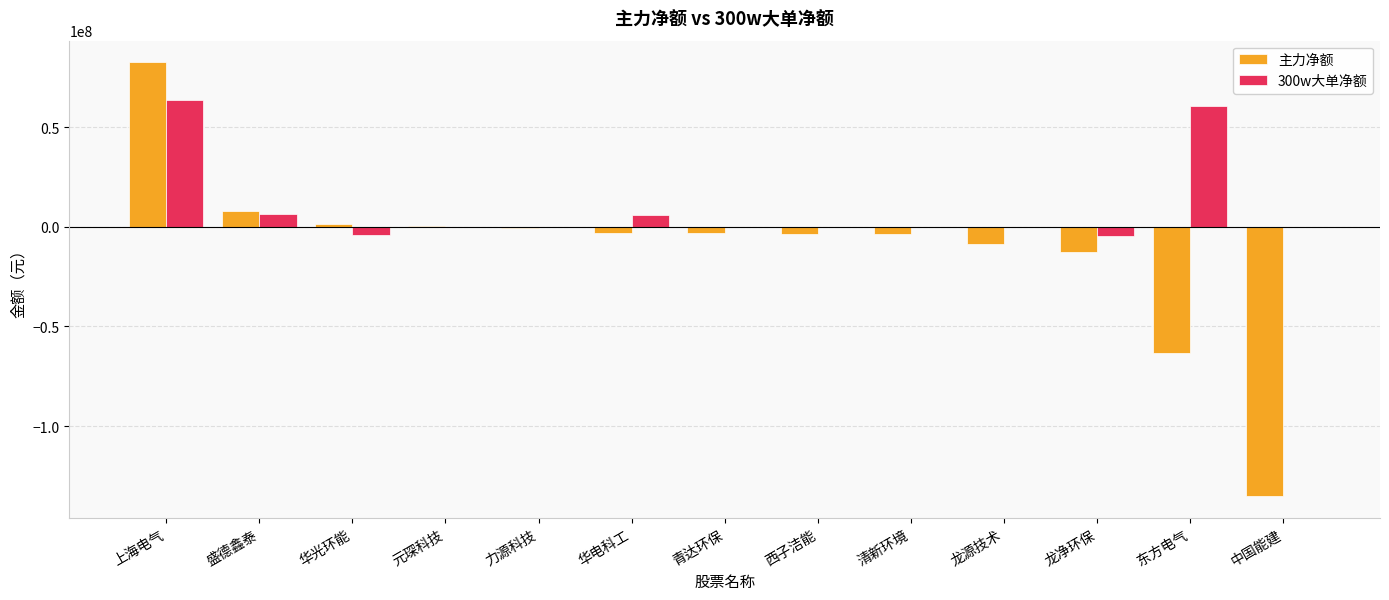

The 300w大单净额 series shows 46469294 at 力源科技. True or false?

False